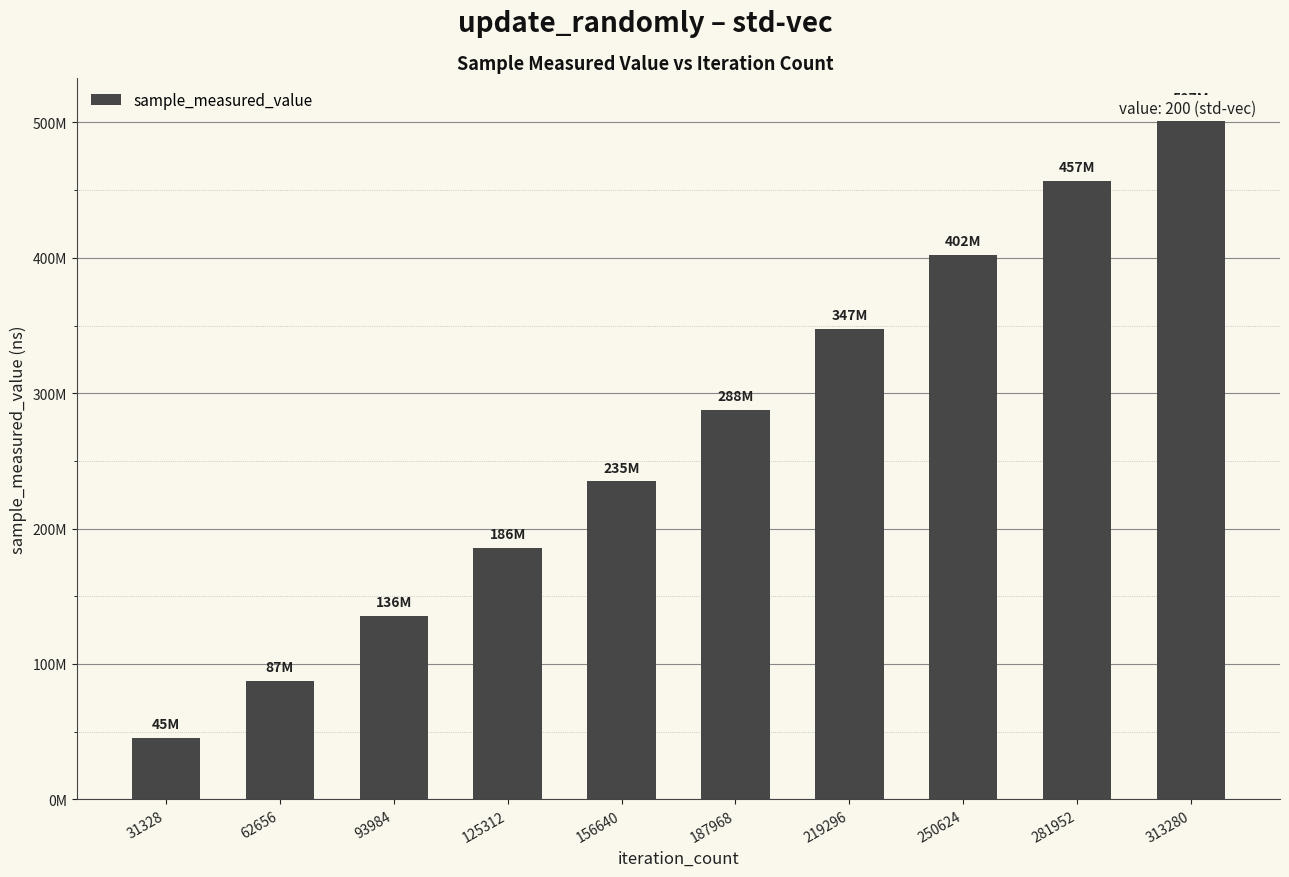

Which category has the lowest value across all series?

31328